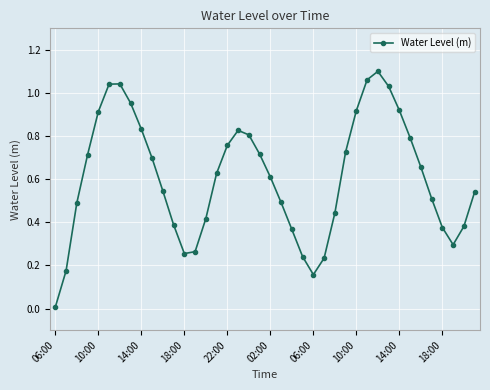

True or false: there are more than 1 points higher than both neighbors.

True